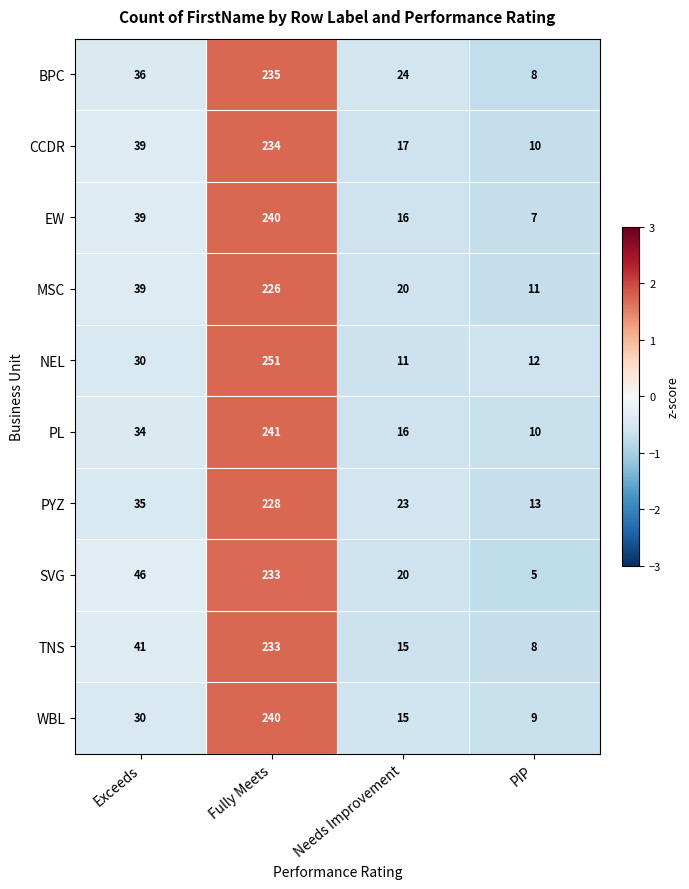

What is the lowest value of the PL series?

10